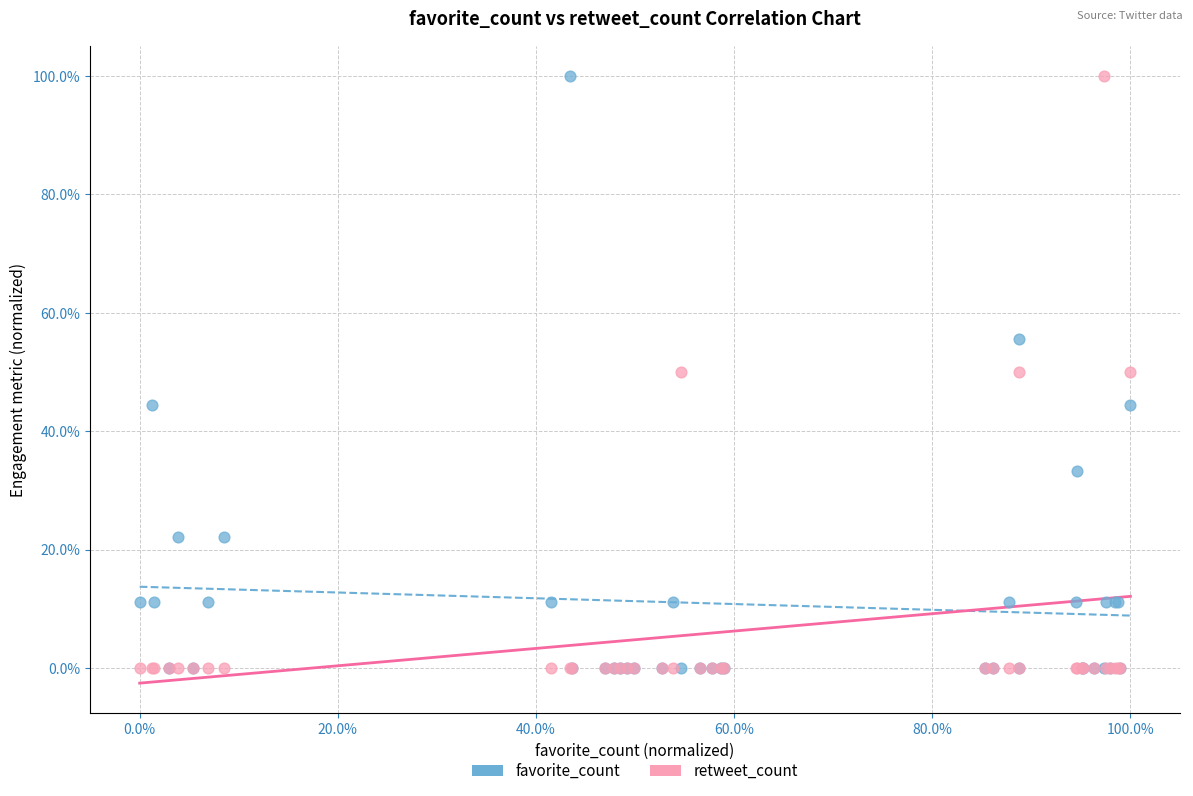

What are all the series names shown in the legend?

favorite_count, retweet_count